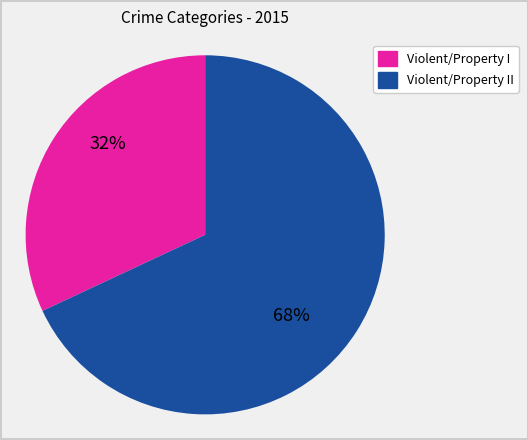

Does any single category account for the majority?

Yes